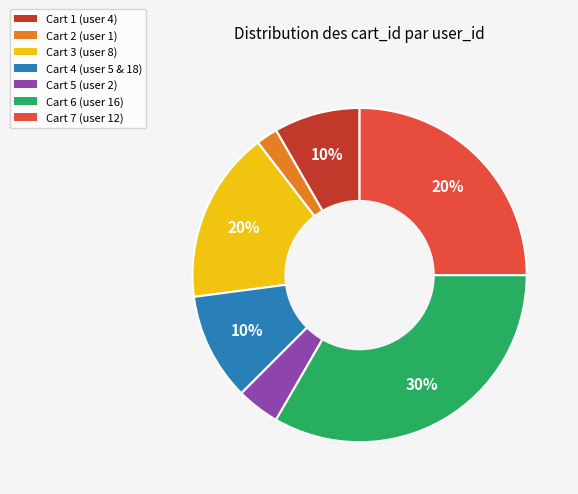

Is there a majority slice in this chart?

No